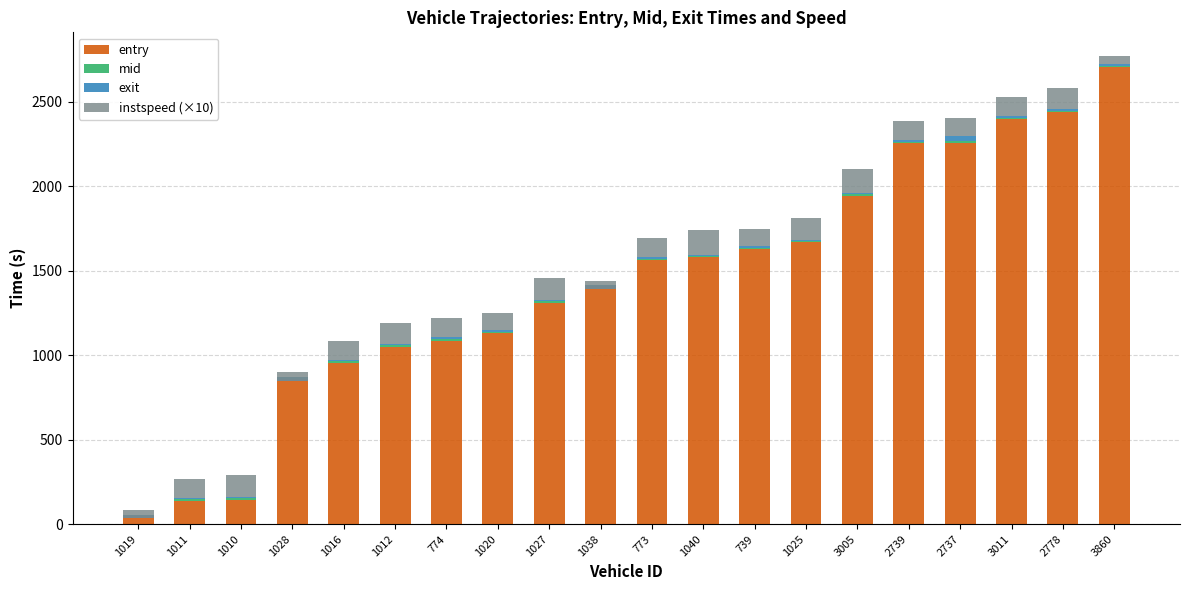

True or false: mid has a value of 13.9 at 774.

False